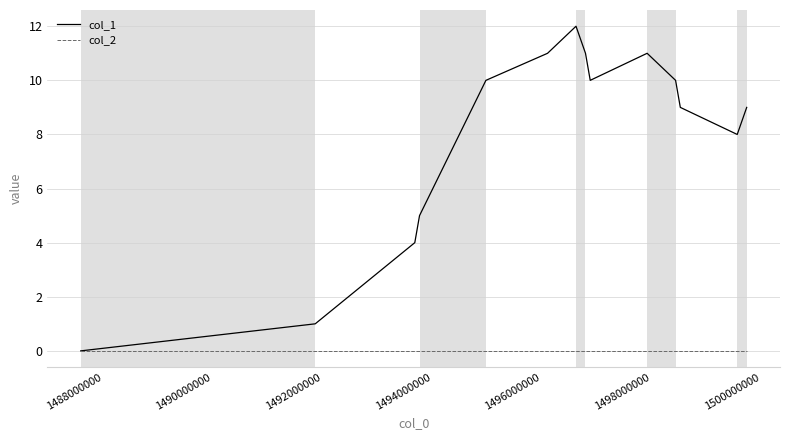

What is the greatest value displayed?

12